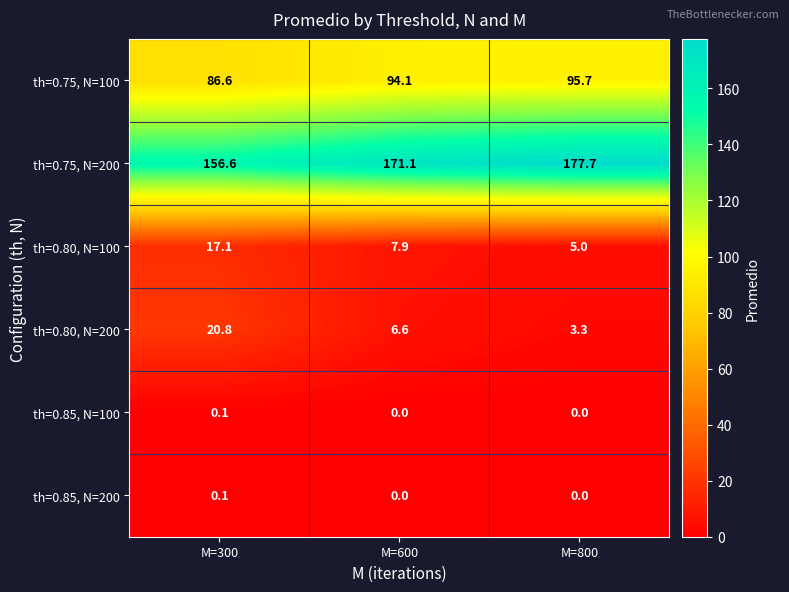

At which label does th=0.80, N=100 first exceed 7?

M=300